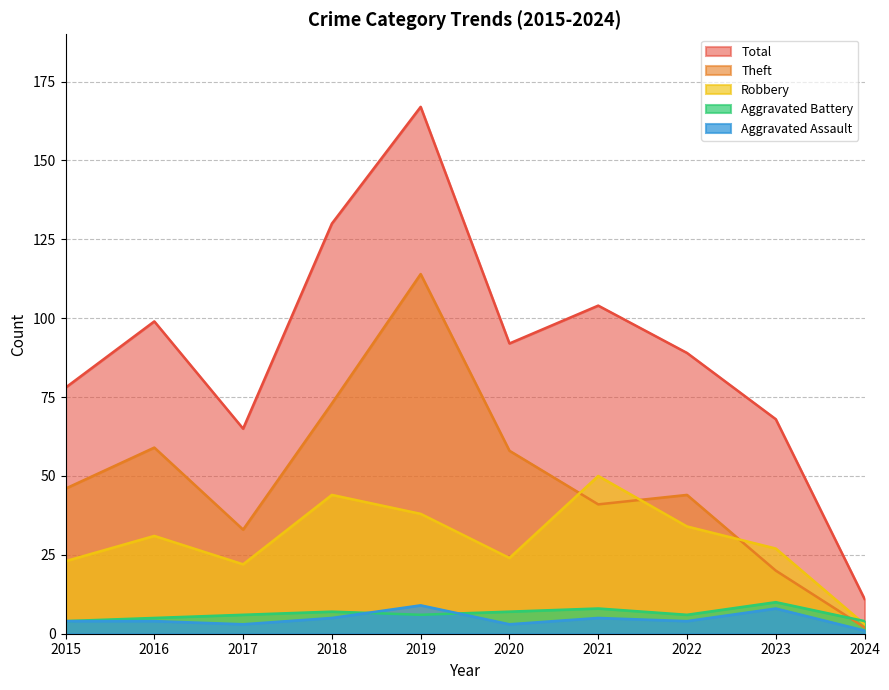

True or false: Aggravated Assault has more than 0 interior local peaks.

True